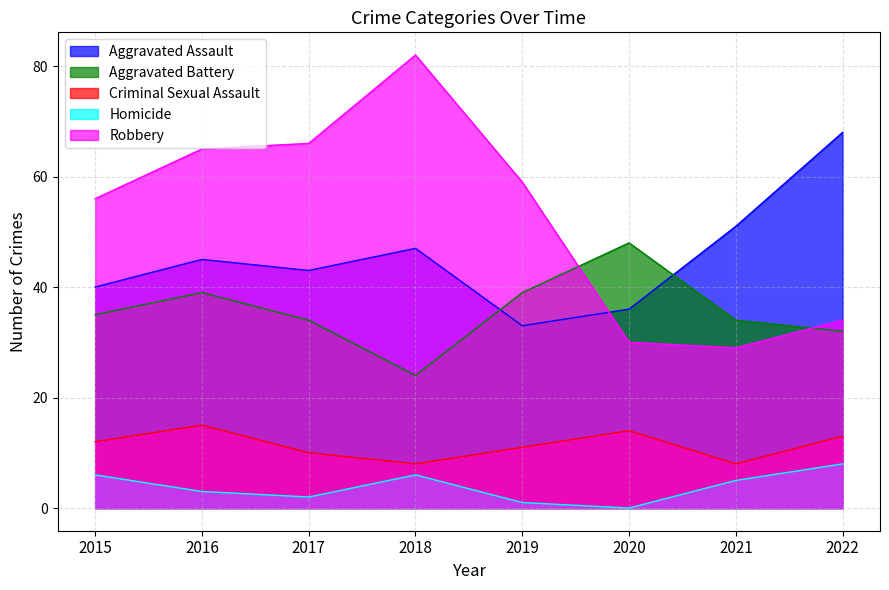

What are all the series names shown in the legend?

Aggravated Assault, Aggravated Battery, Criminal Sexual Assault, Homicide, Robbery